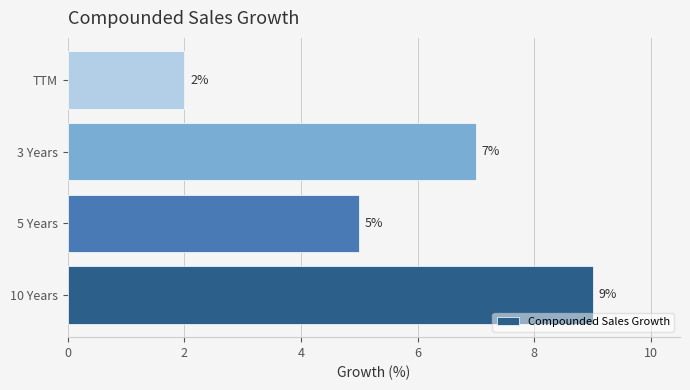

What is the sum of all values?

23